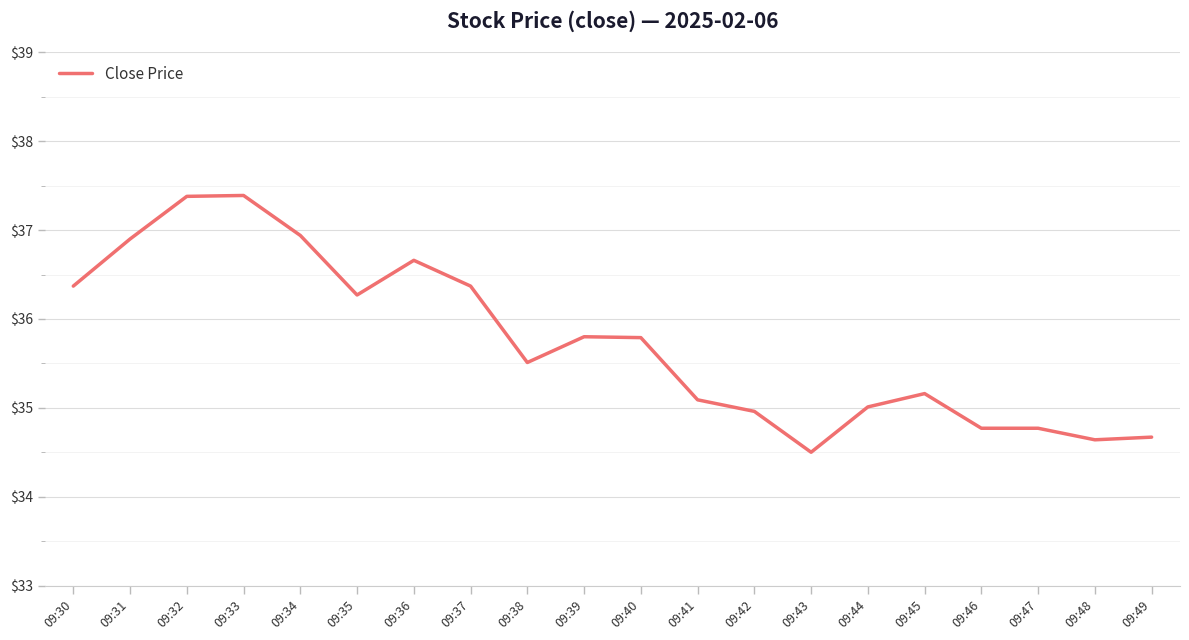

Which label corresponds to the smallest value in the chart?

09:43